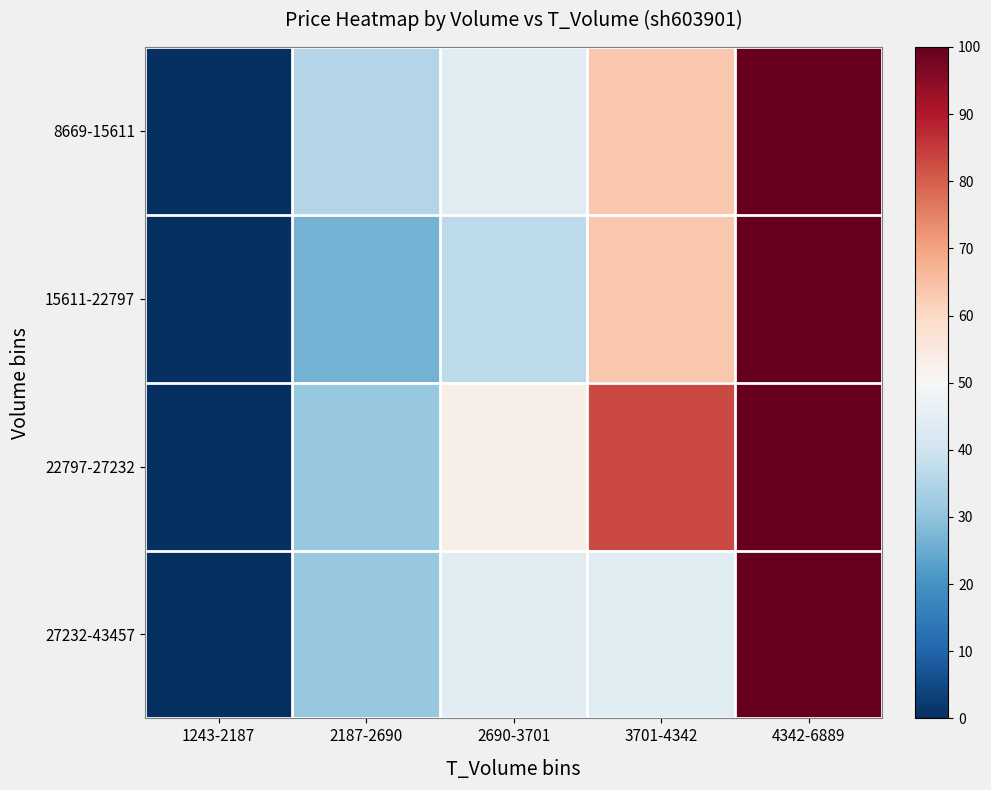

Between 3701-4342 and 4342-6889, which series saw the biggest shift?

27232-43457